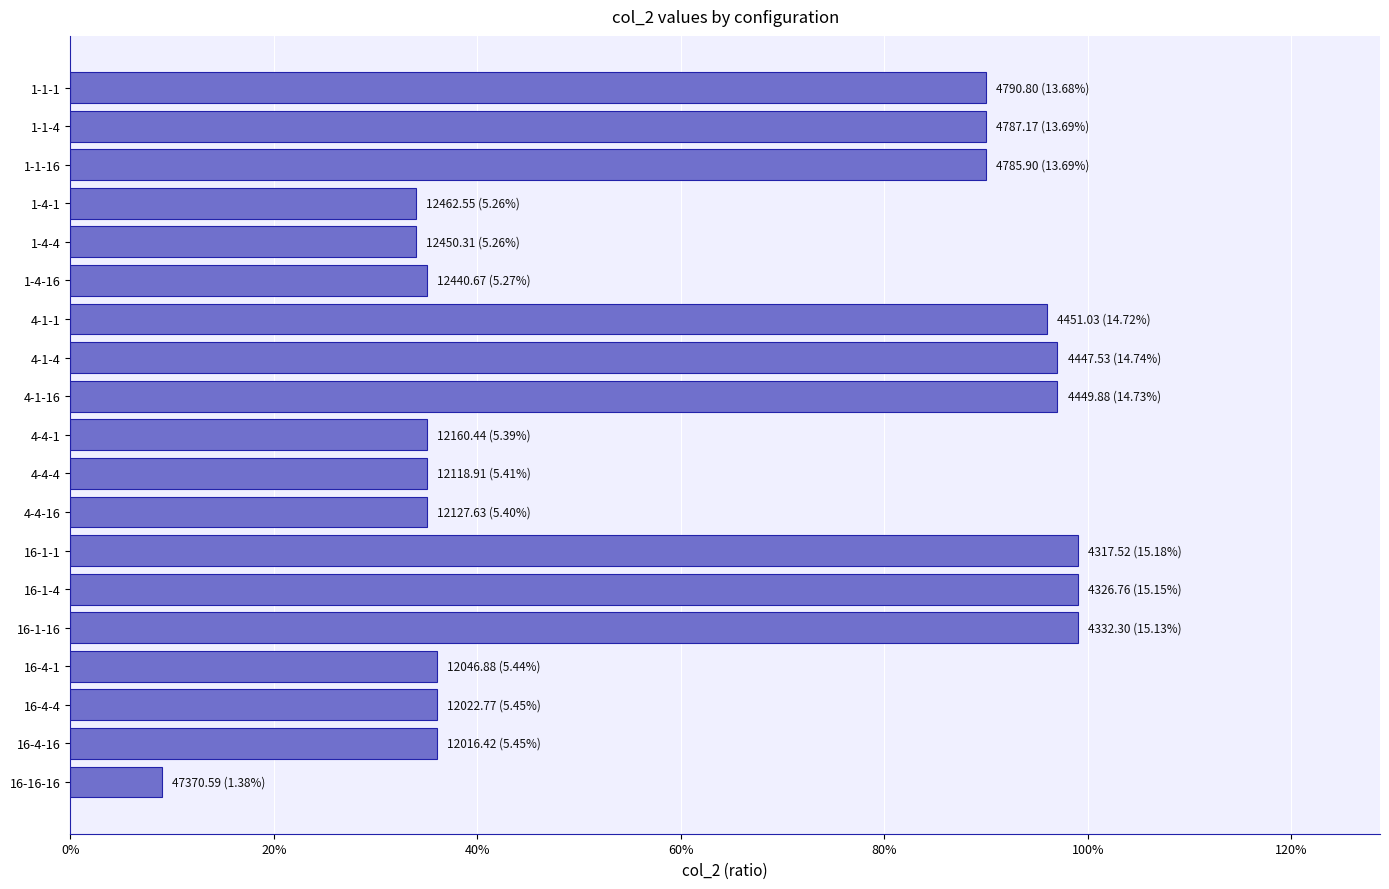

What is the minimum value shown in the chart?

0.1